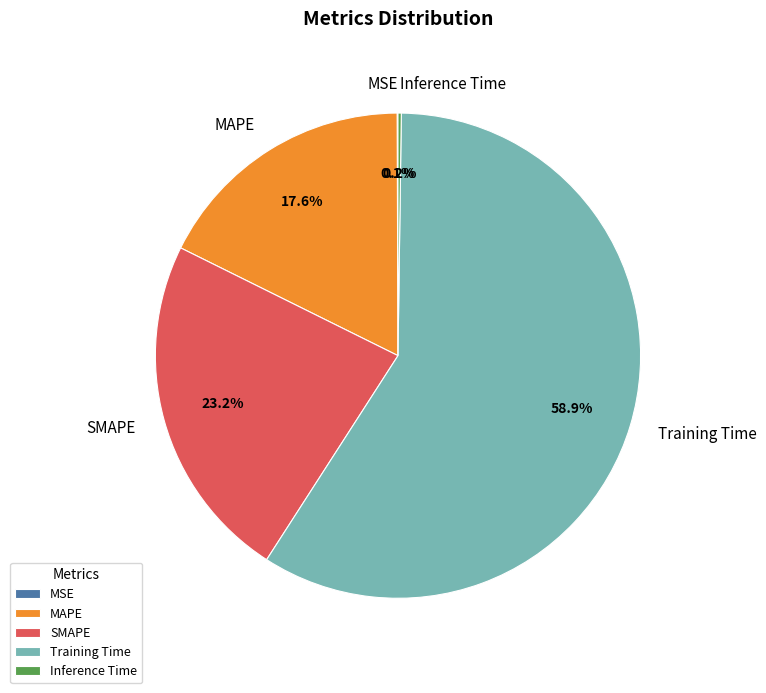

True or false: SMAPE accounts for 31% of the total.

False